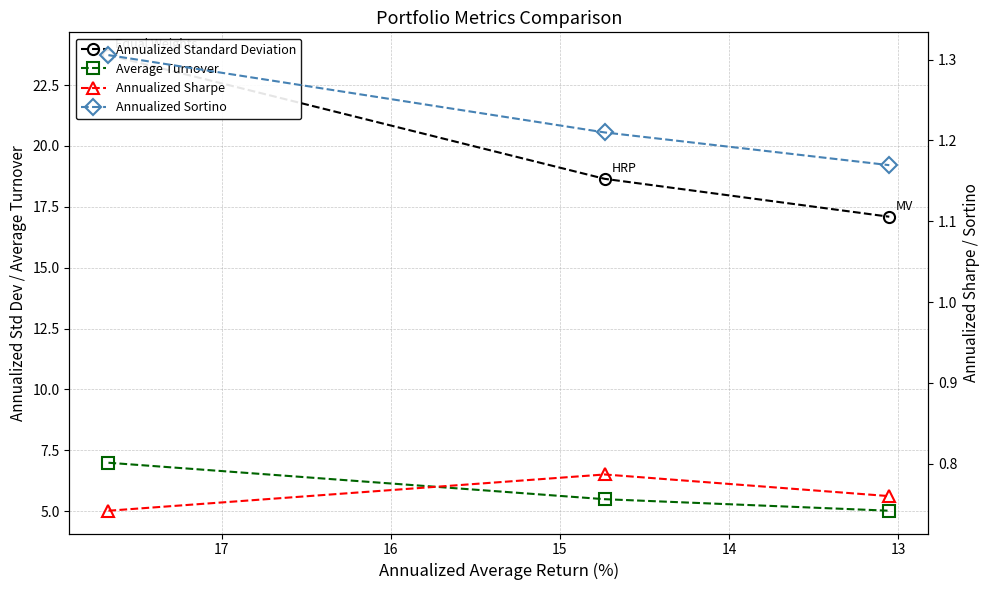

How many lines are shown in the chart?

4